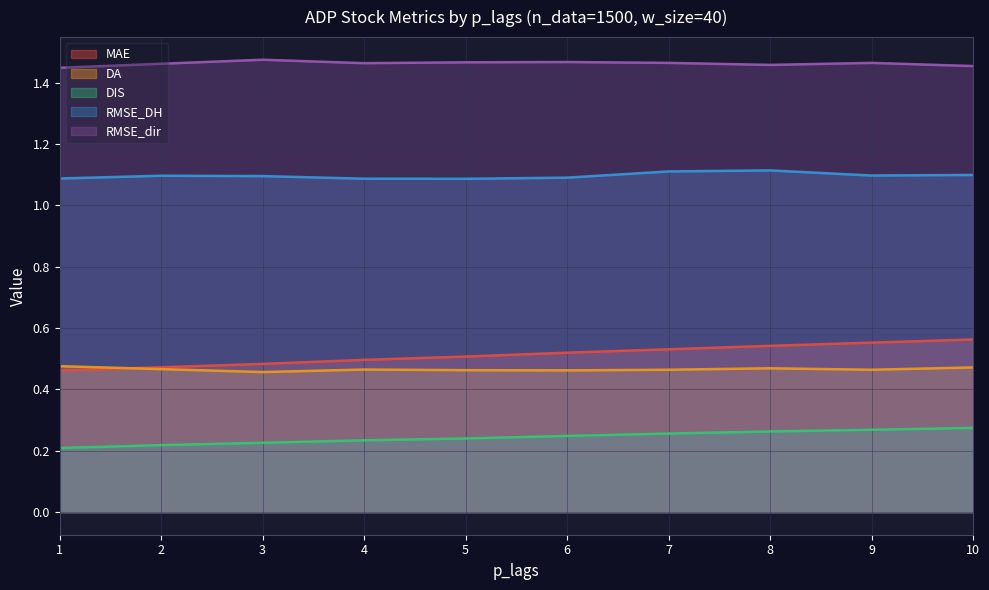

Which has a higher value, 10 or 8?

10